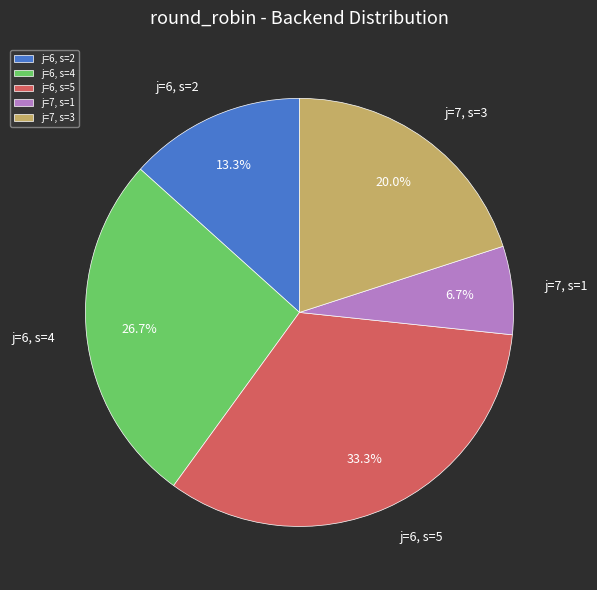

Is there a majority slice in this chart?

No